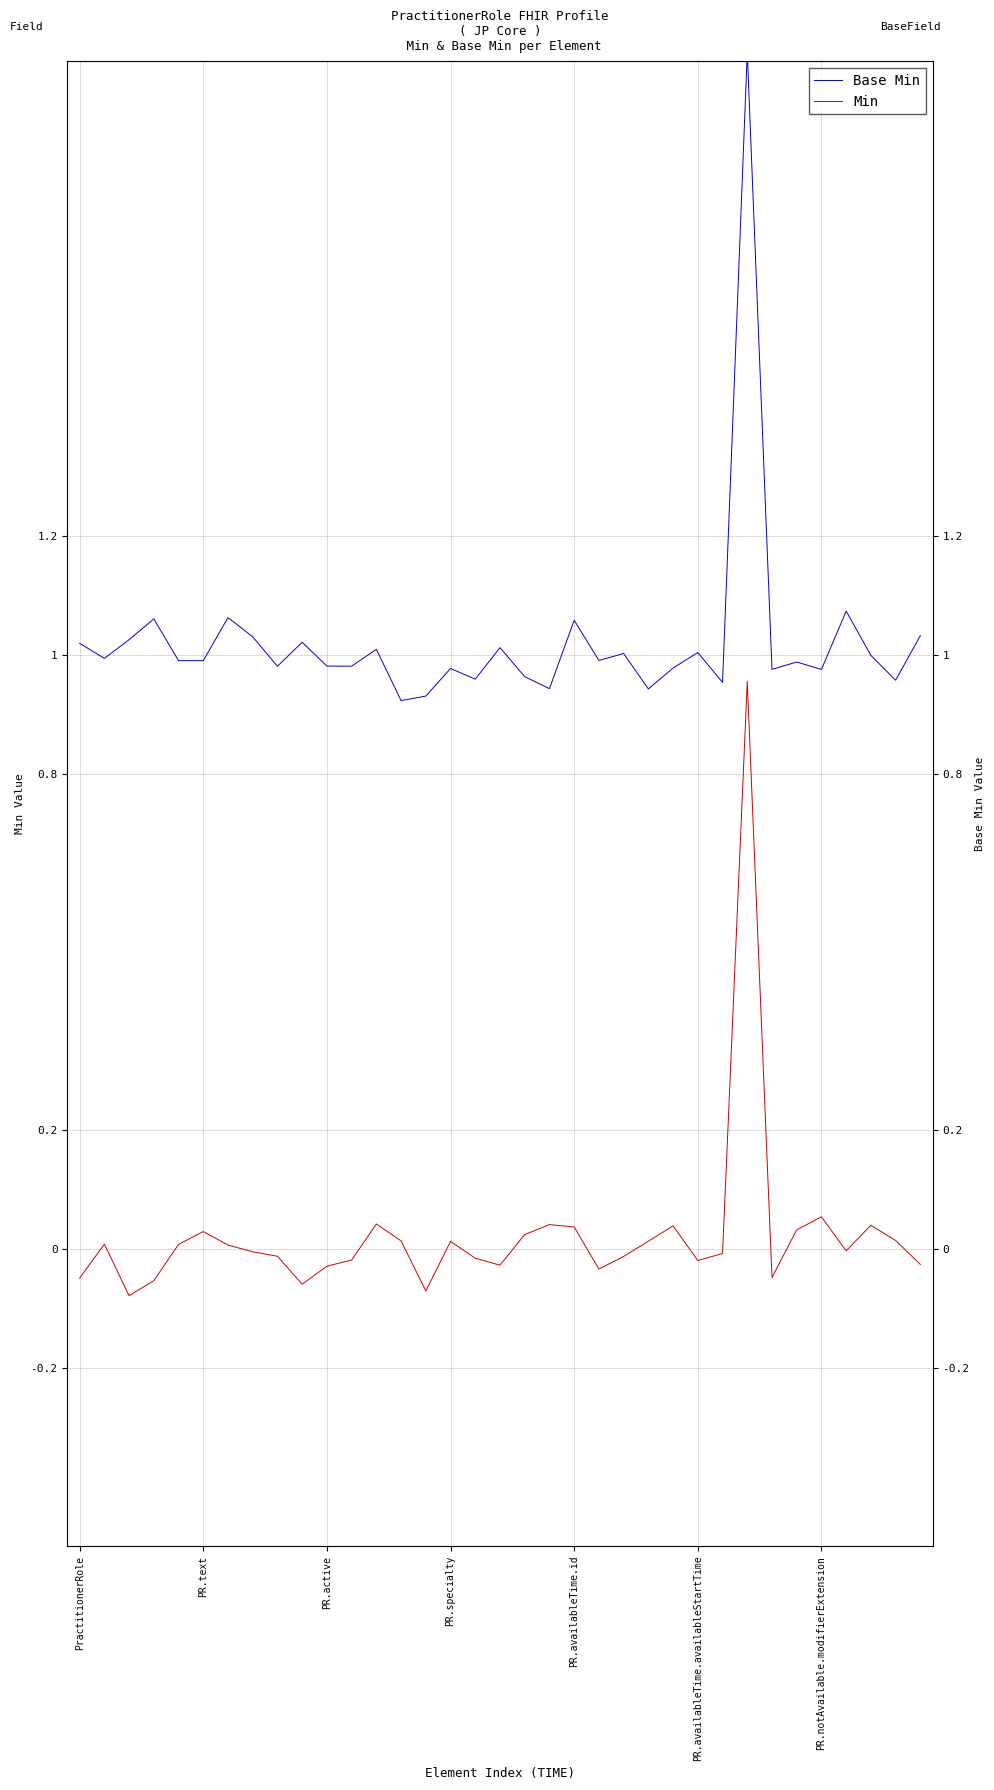

The value of Base Min at PR.availableTime.id is 1.1. True or false?

True